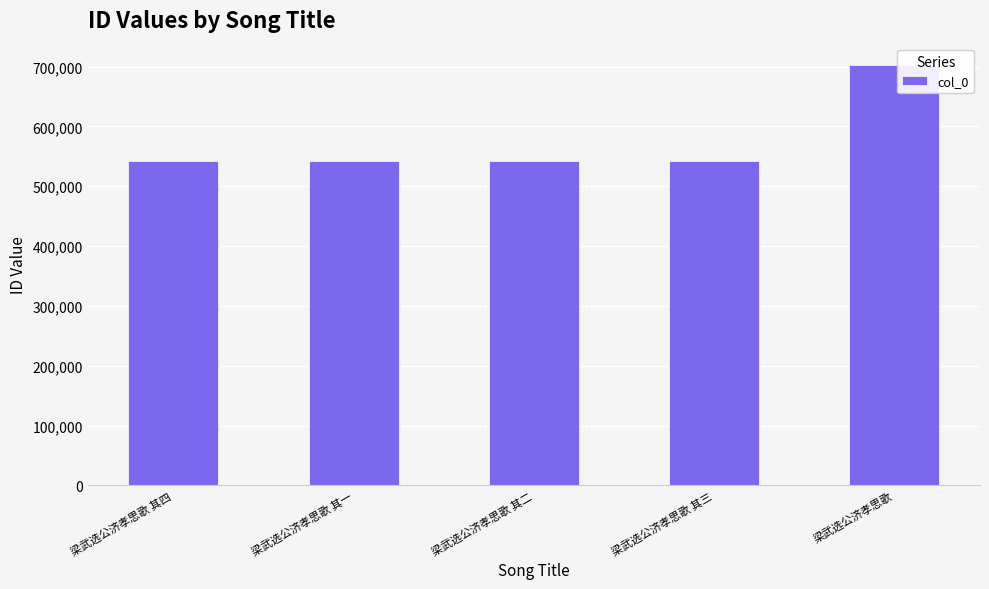

What is the maximum value shown in the chart?

703184